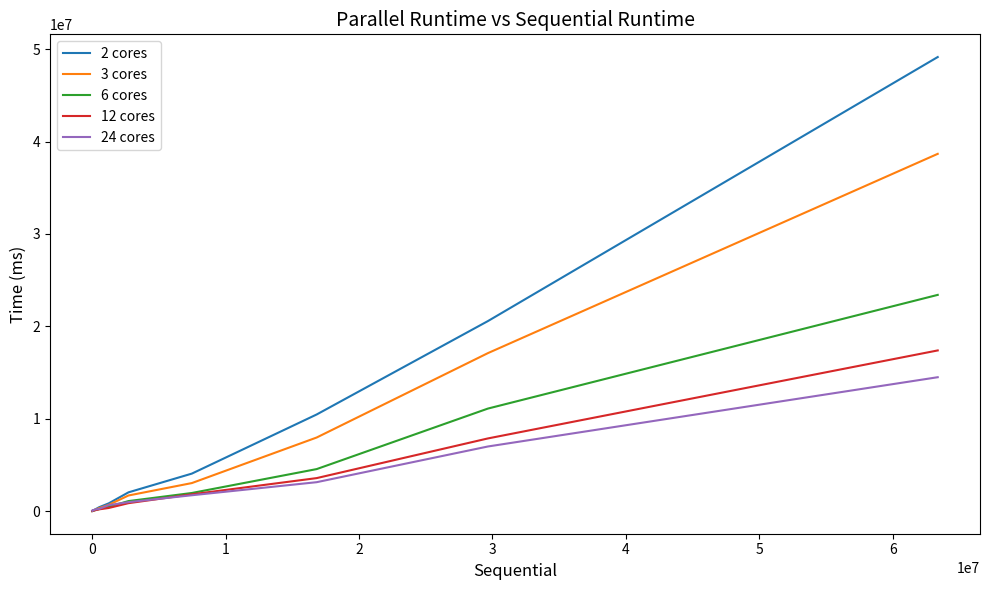

Does the chart display data point markers on the line(s)?

No